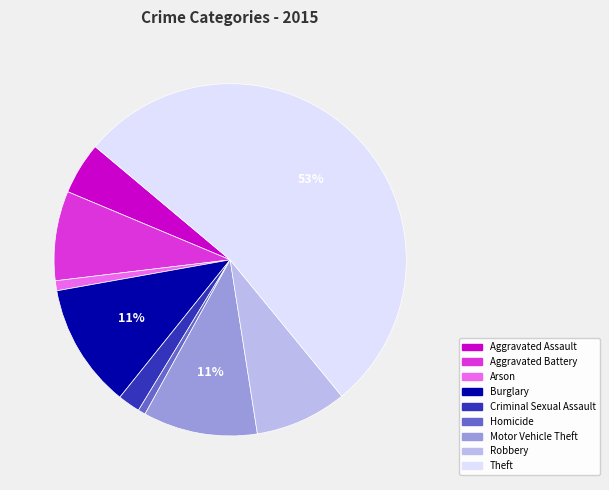

True or false: Motor Vehicle Theft accounts for 1% of the total.

False